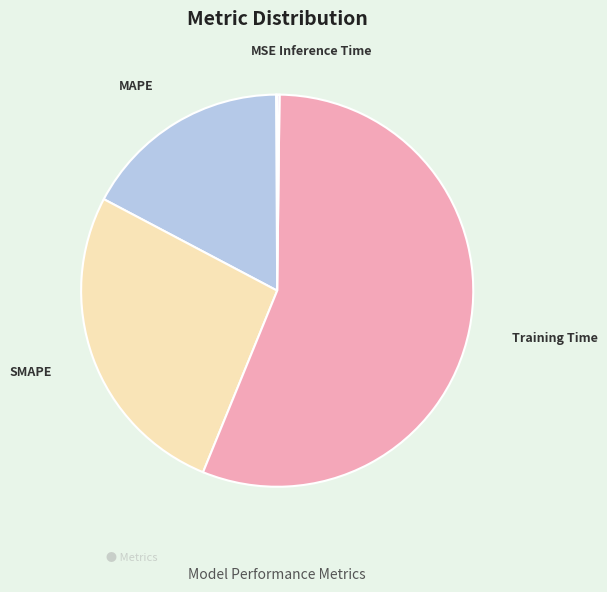

Which slice is the largest?

Training Time